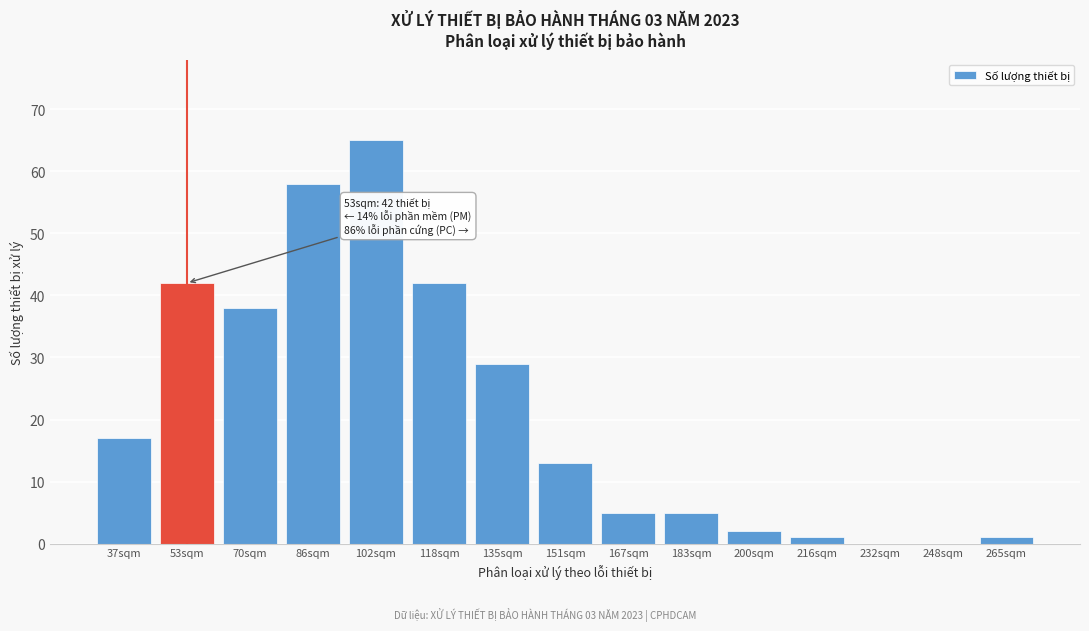

Reading left to right, extract all data points from this chart.

37sqm=17	53sqm=42	70sqm=38	86sqm=58	102sqm=65	118sqm=42	135sqm=29	151sqm=13	167sqm=5	183sqm=5	200sqm=2	216sqm=1	232sqm=0	248sqm=0	265sqm=1